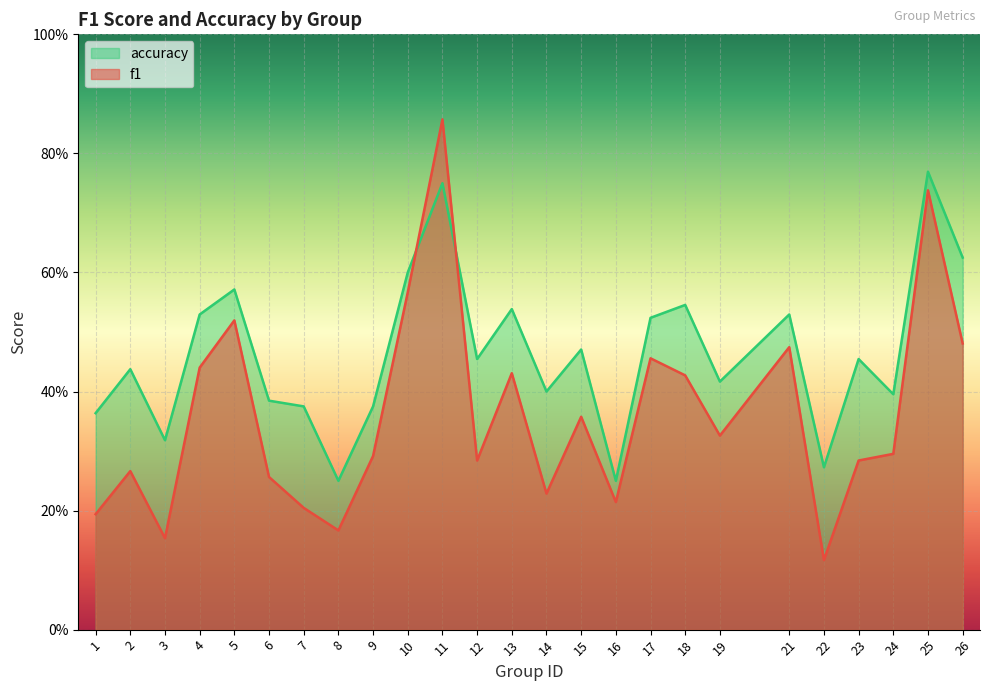

Which series has the largest range (max minus min)?

f1